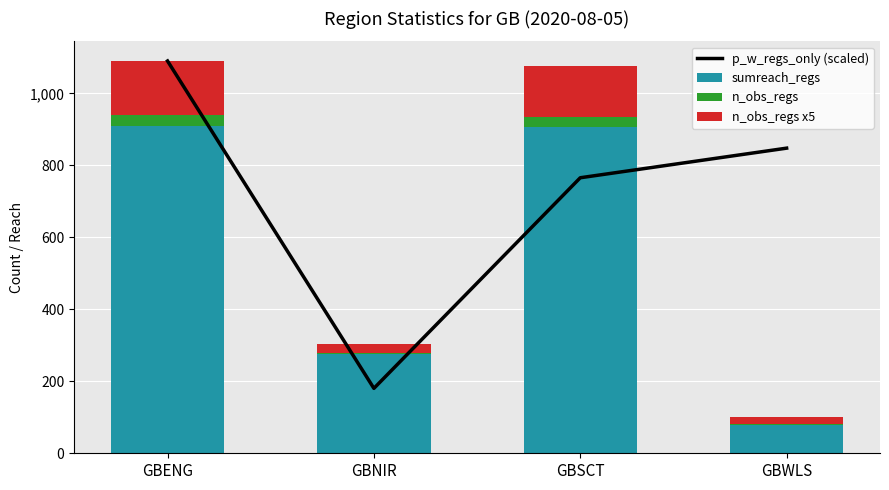

List the labels in order of n_obs_regs value, largest first.

GBENG, GBSCT, GBNIR, GBWLS